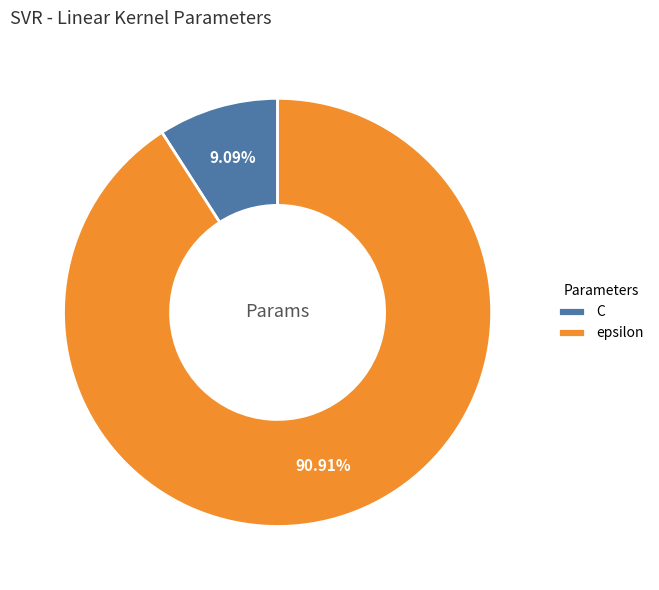

To the nearest percent, what is the difference between the epsilon and C slice percentages?

82%